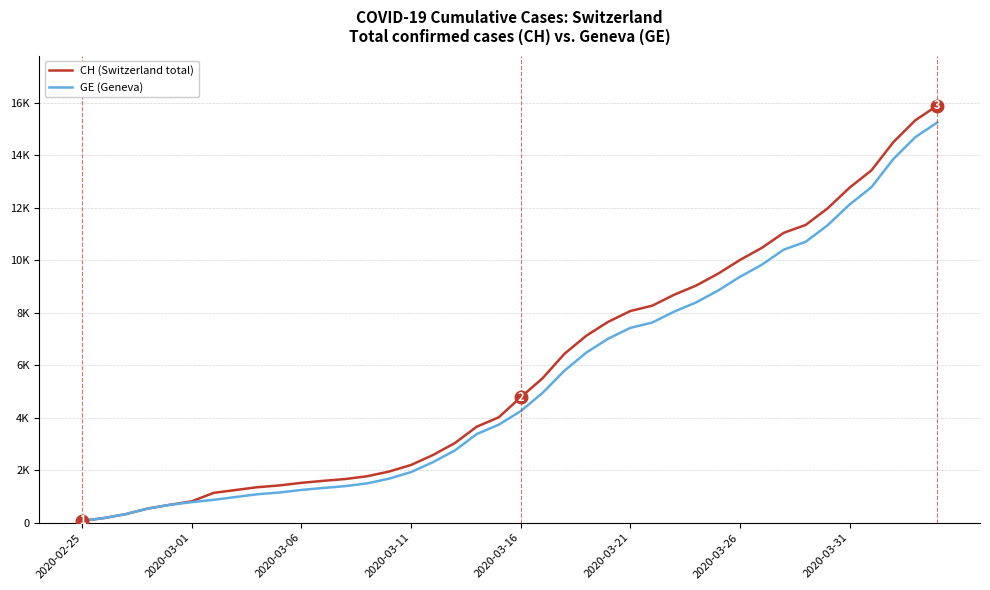

Rank the categories by GE (Geneva) value from lowest to highest.

2020-02-25, 2020-03-01, 2020-03-06, 2020-03-11, 2020-03-16, 2020-03-21, 2020-03-26, 2020-03-31, 8, 9, 10, 11, 12, 13, 14, 15, 16, 17, 18, 19, 20, 21, 22, 23, 24, 25, 26, 27, 28, 29, 30, 31, 32, 33, 34, 35, 36, 37, 38, 39